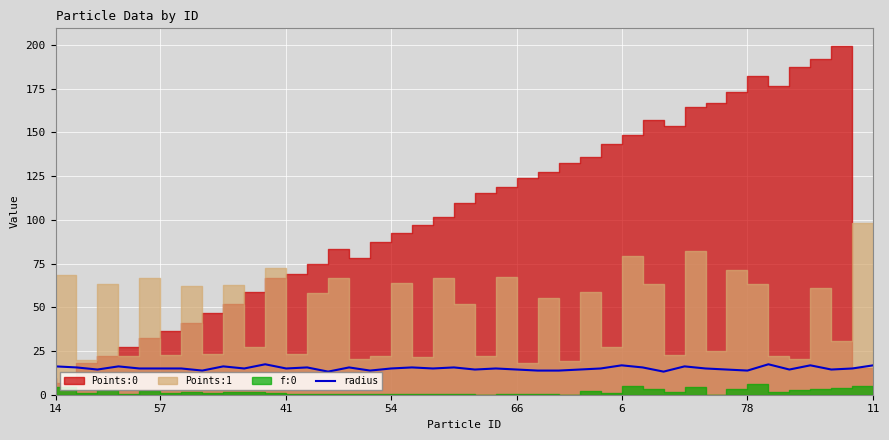

What is the change in value from 29 to 31?

+1.8